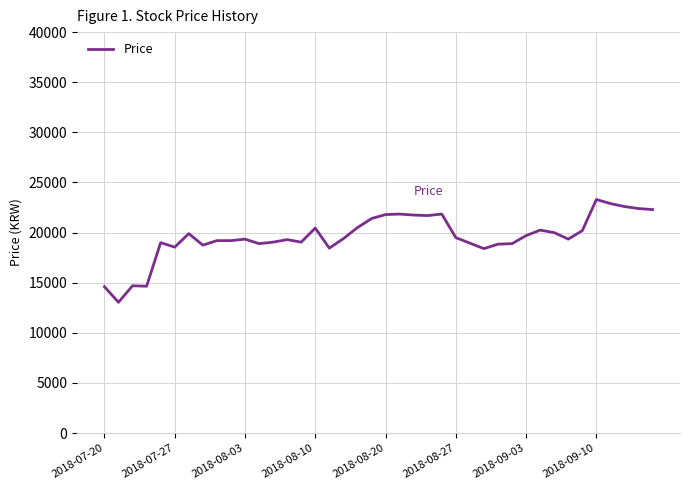

What is the maximum value shown in the chart?

23300